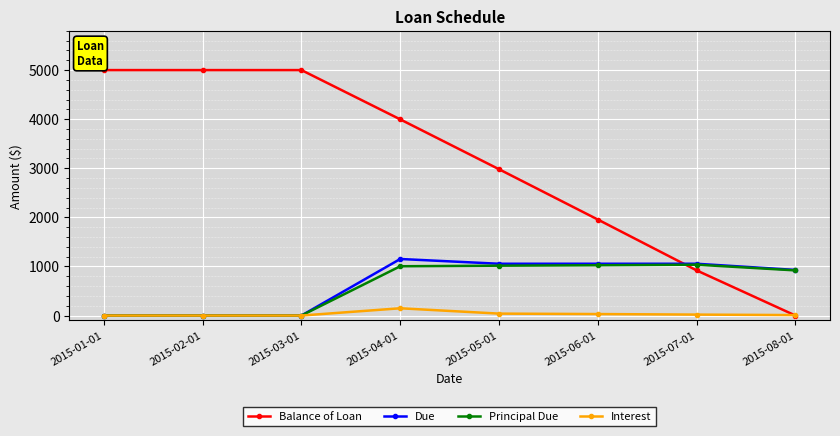

Is the value of Due at 2015-02-01 greater than the value of Balance of Loan at 2015-06-01?

No